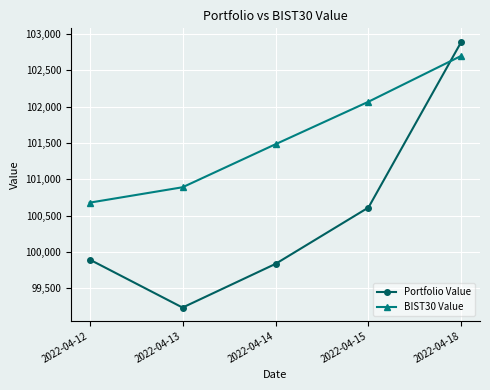

What is the difference between the second highest and minimum values in the BIST30 Value series?

1391.2